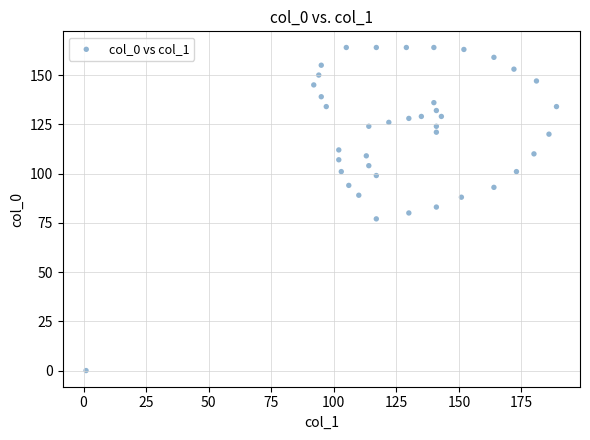

What is the range of X values (max minus min)?

188